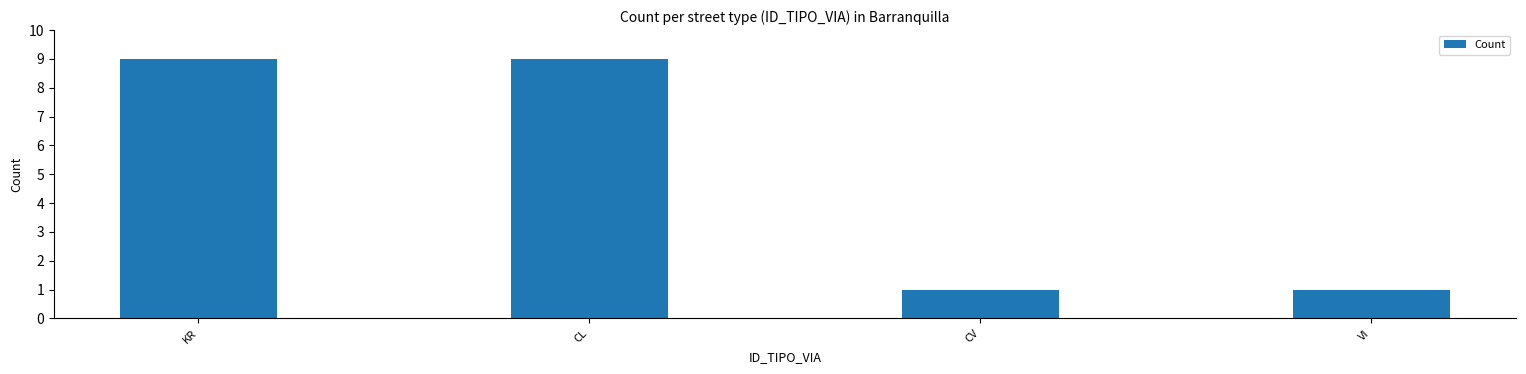

Read the value at CV.

1